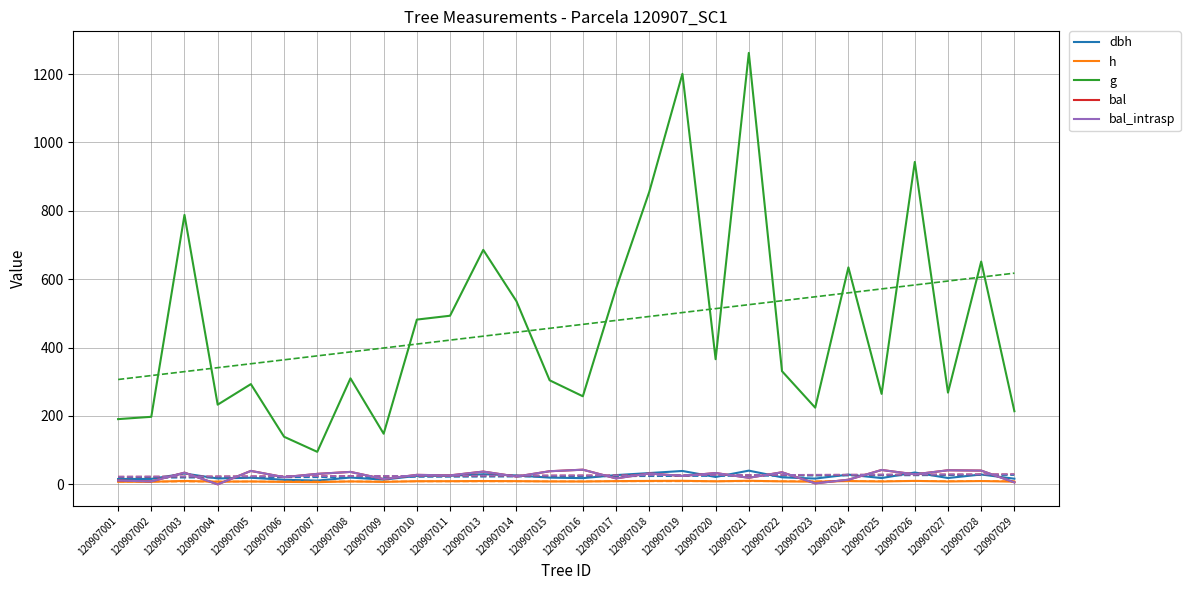

What is the difference between the second highest and second lowest values in the h series?

3.3